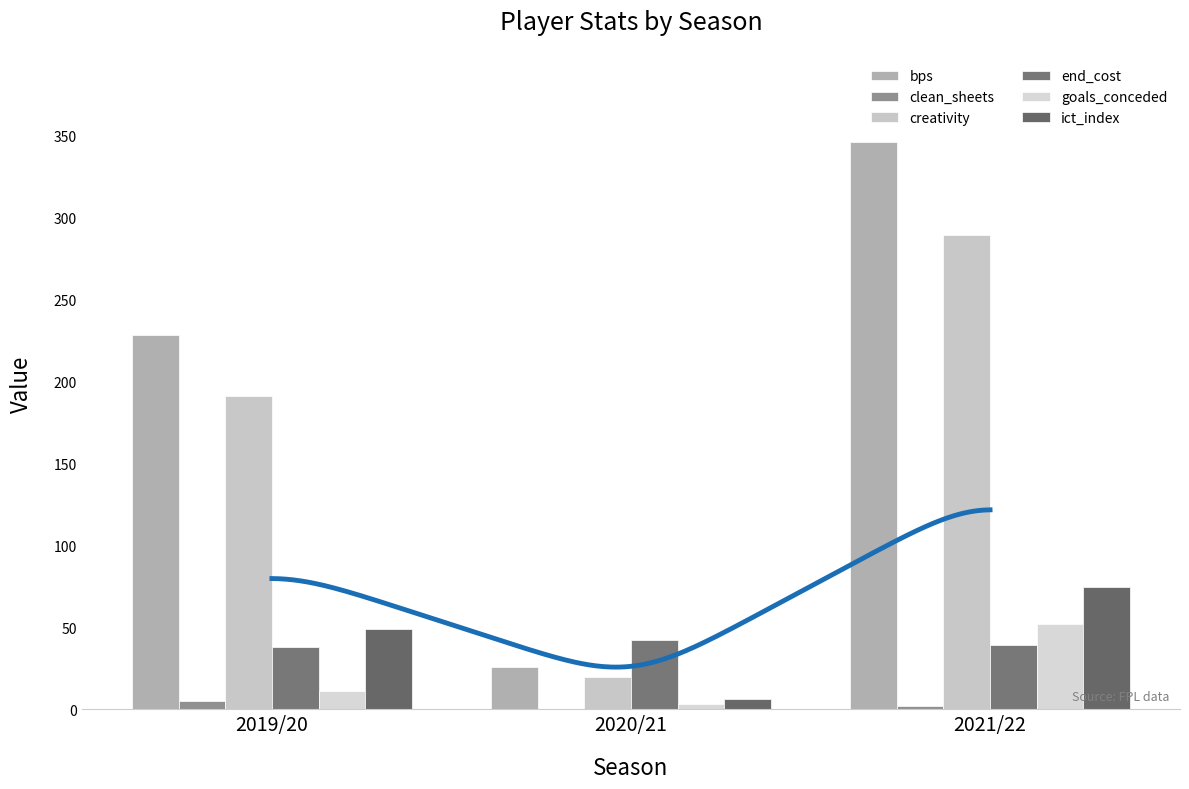

What is the sum of all ict_index values?

130.2